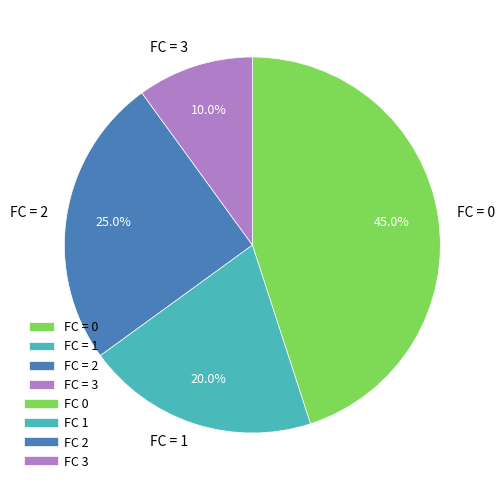

Is FC = 3 the majority of the pie?

No